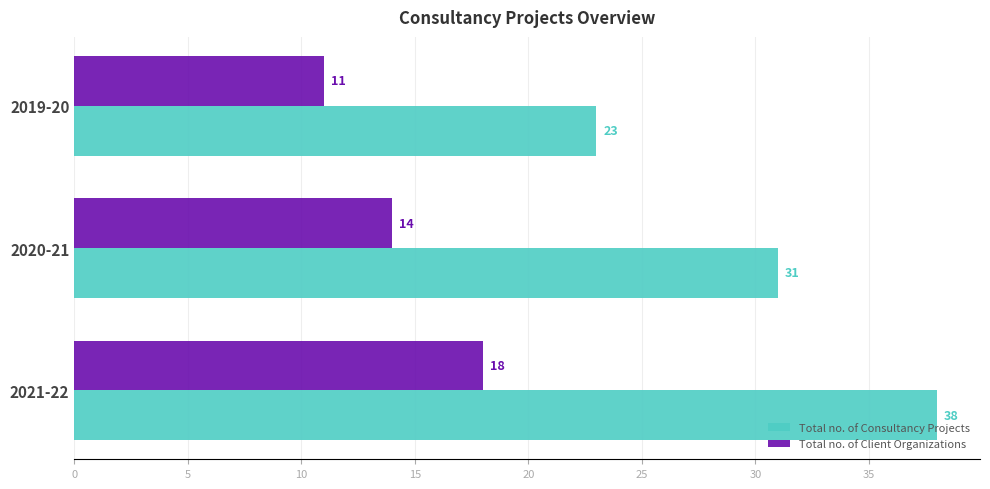

The value of Total no. of Client Organizations at 2021-22 is 7. True or false?

False